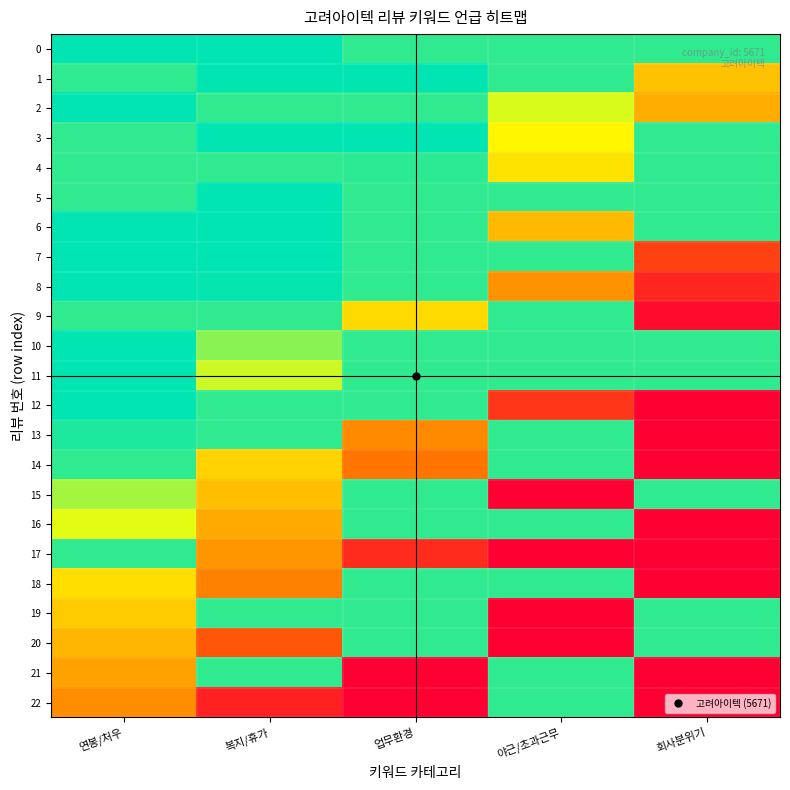

Rank the categories by 4 value from lowest to highest.

야근/초과근무, 연봉/처우, 복지/휴가, 회사분위기, 업무환경